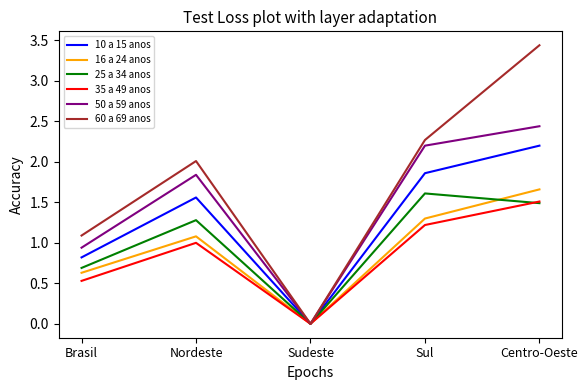

Which category has the lowest value across all series?

Sudeste